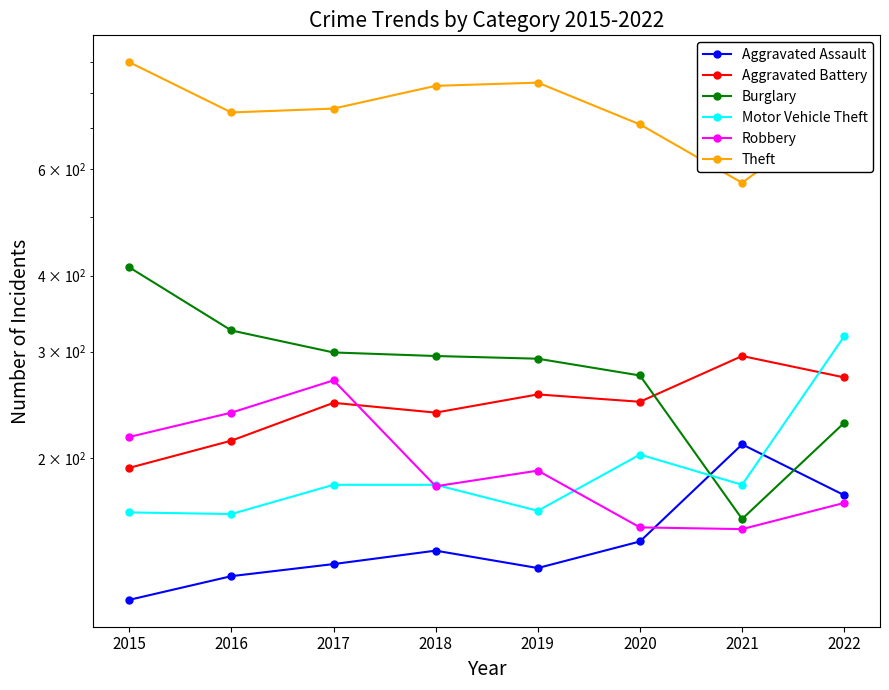

At which category is the sum across all series the highest?

2015